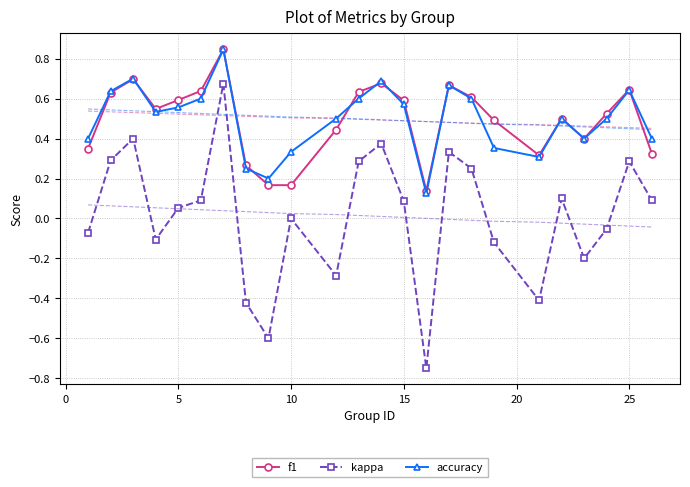

What is the maximum value for accuracy?

0.8